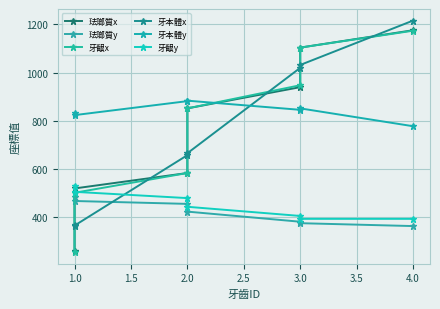

Which series has the largest total across all categories?

牙本體y